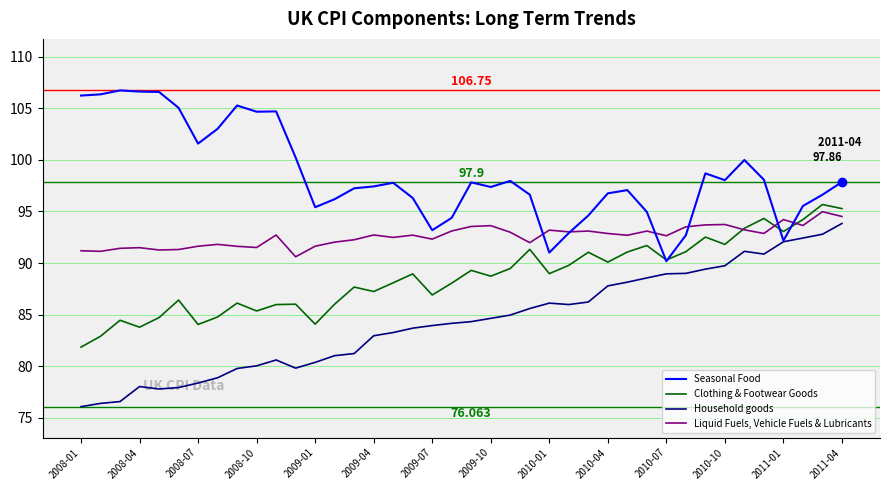

True or false: Clothing & Footwear Goods and Household goods intersect in this chart.

False